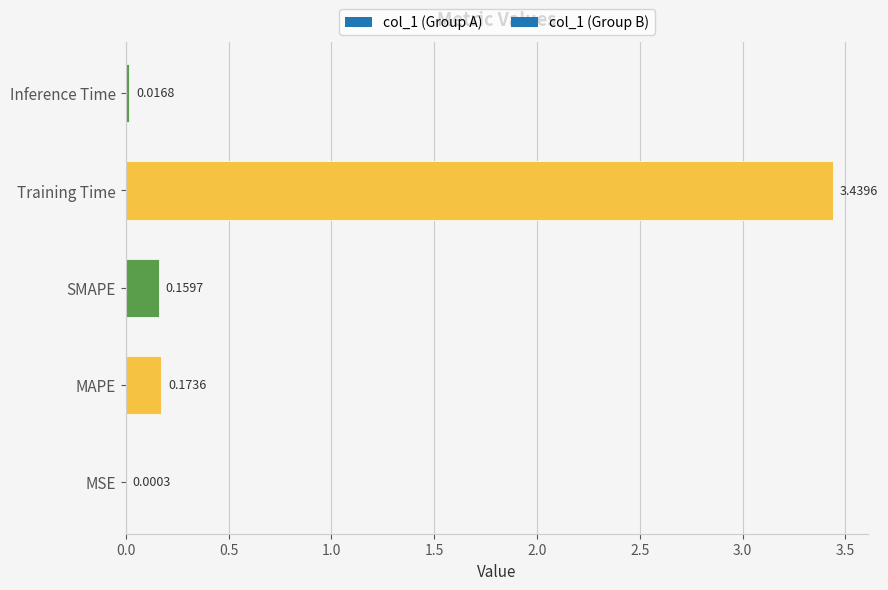

How many series are shown in this chart?

1